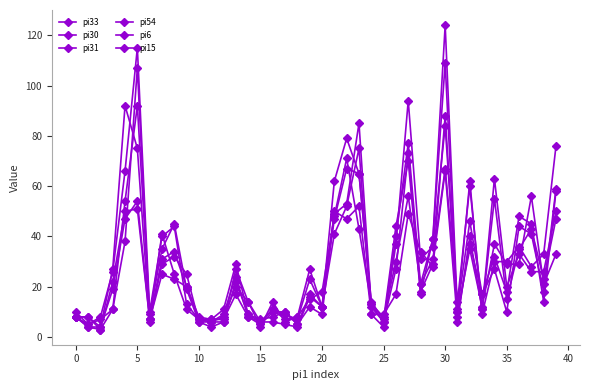

How many interior local peaks does the pi30 series have?

10